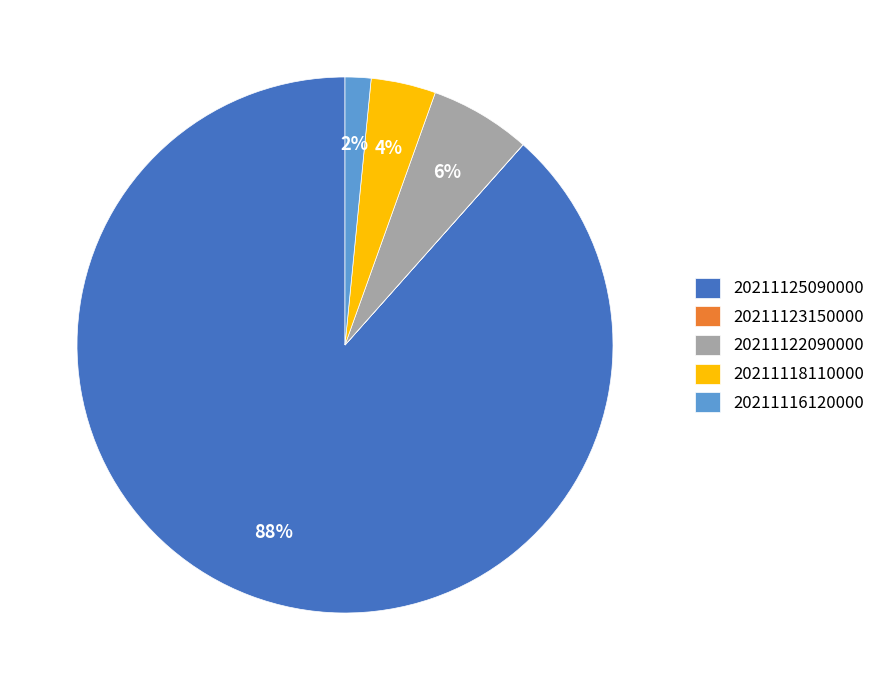

Approximately how many times larger is the value at 20211116120000 compared to 20211122090000?

0.3